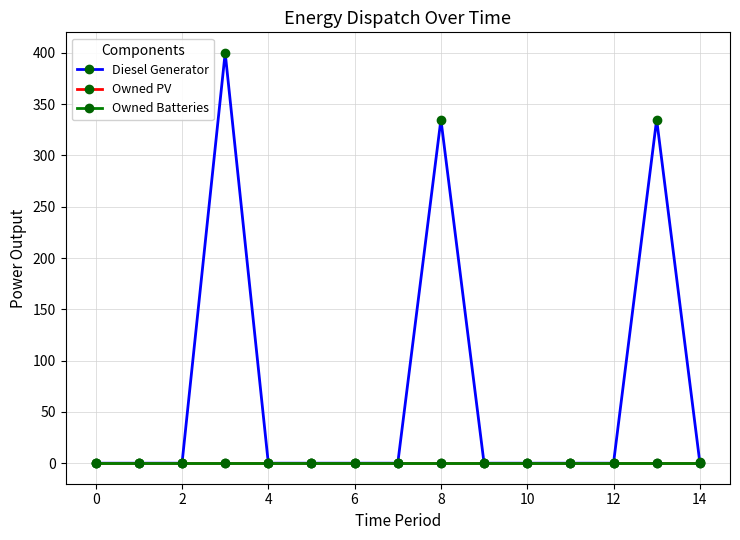

Is this an area chart (filled region under the line)?

No